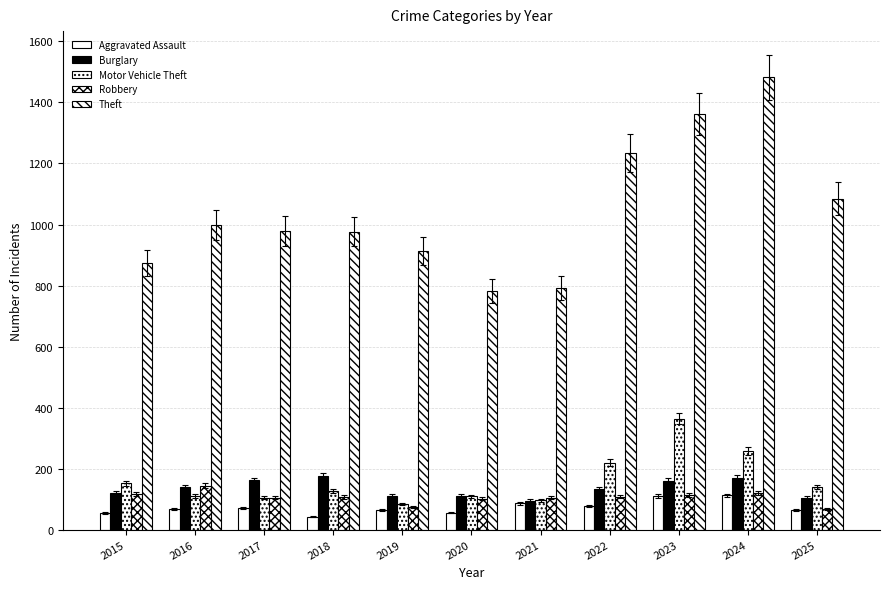

How many data points in Aggravated Assault are less than 66?

5